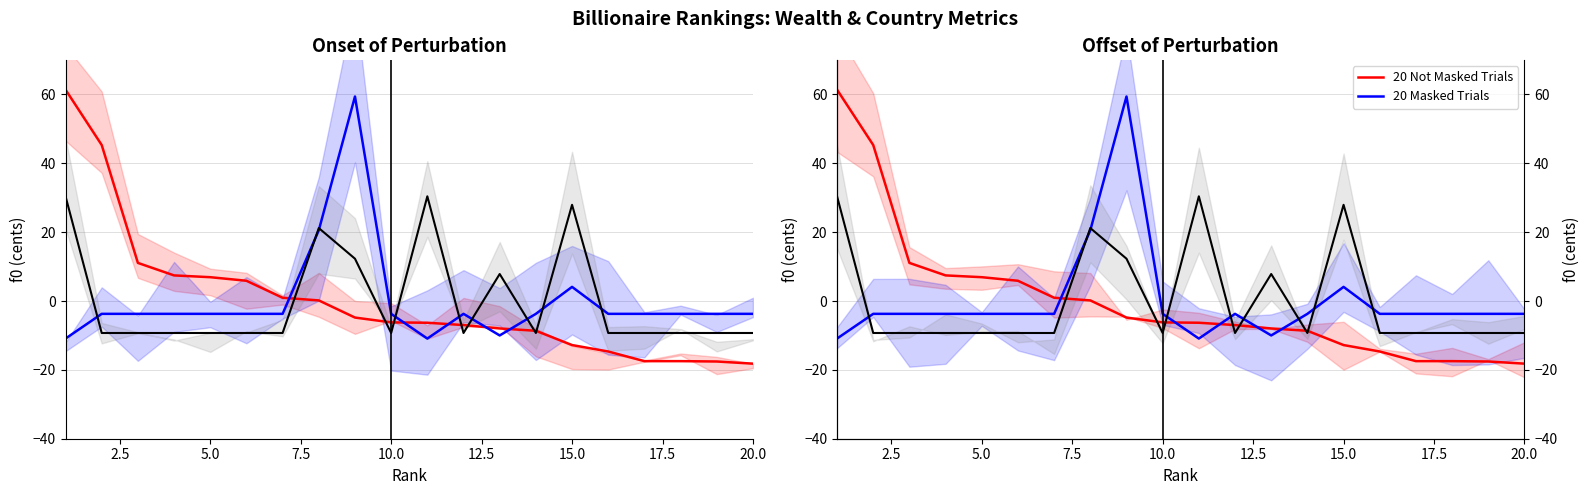

What is the difference between the second highest and minimum values in the 20 Masked Trials series?

31.5